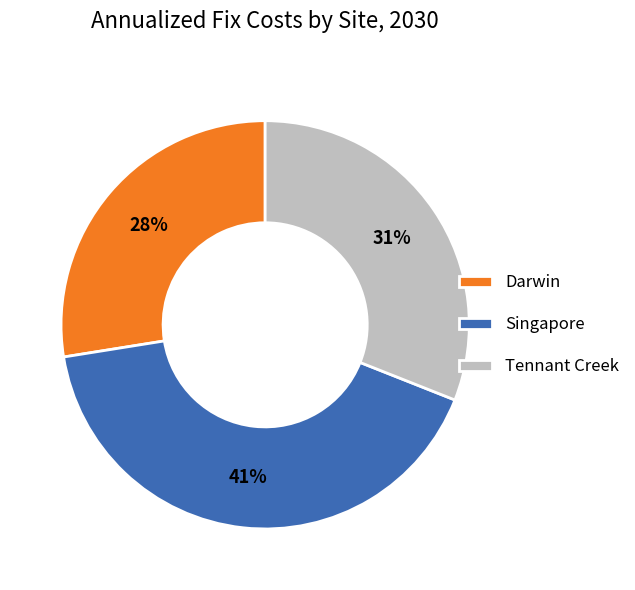

To the nearest percent, what portion does Darwin represent?

28%